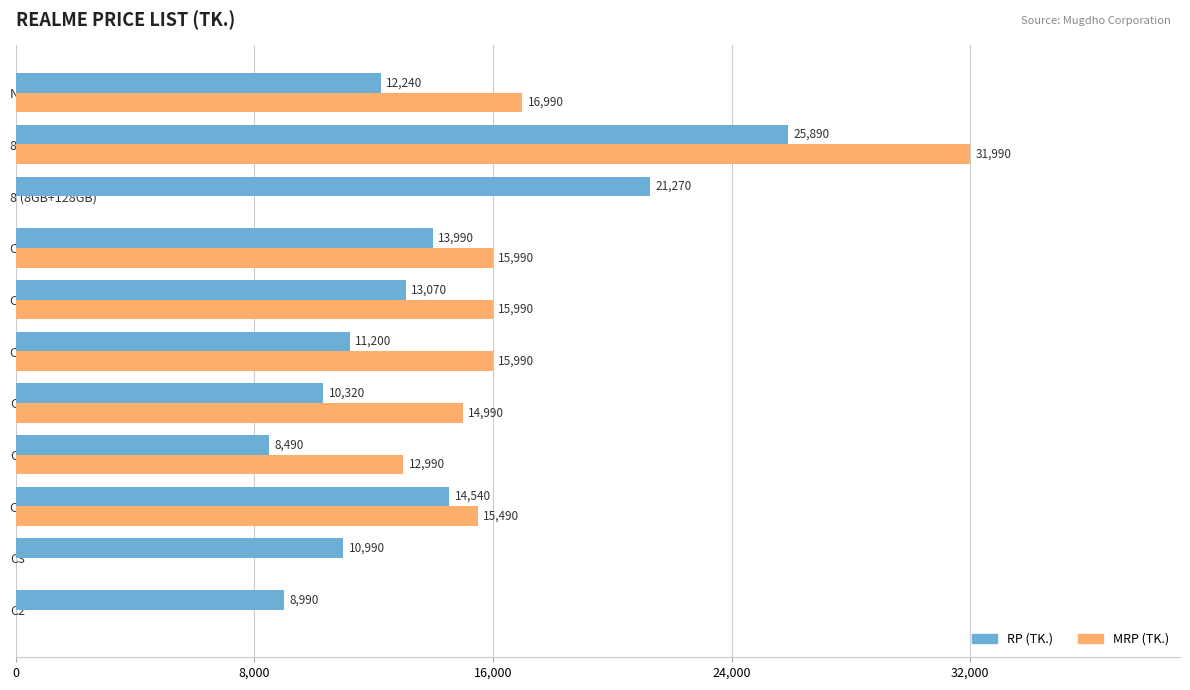

At which label is RP (TK.) closest to 17190?

C17 (6GB+128GB)